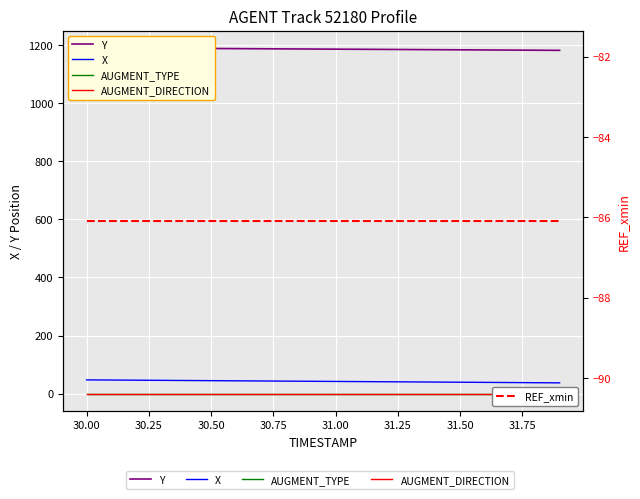

True or false: X and AUGMENT_DIRECTION intersect in this chart.

False